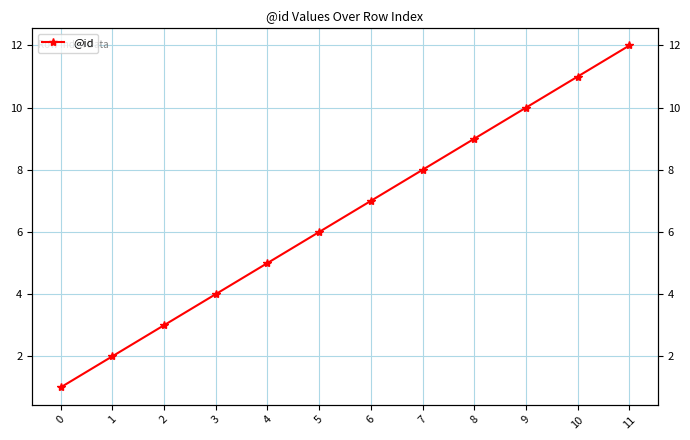

Is it true that the value at 10 is 6?

False